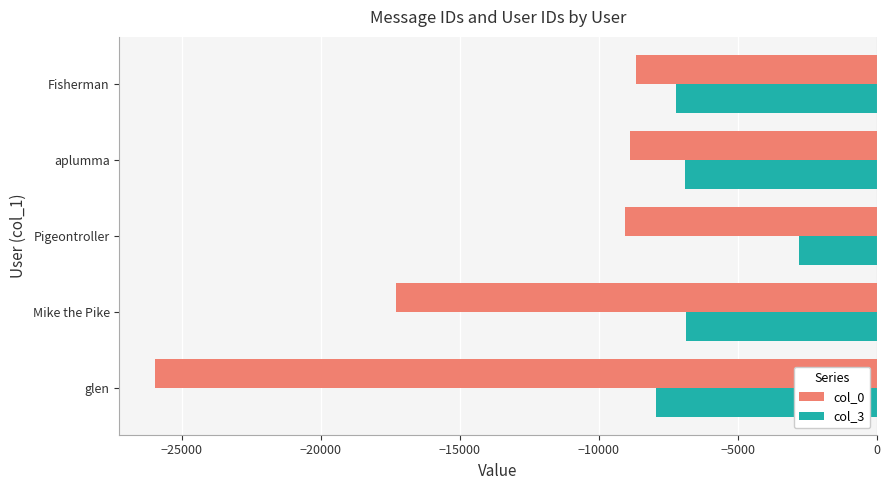

Count the number of data series in this chart.

2